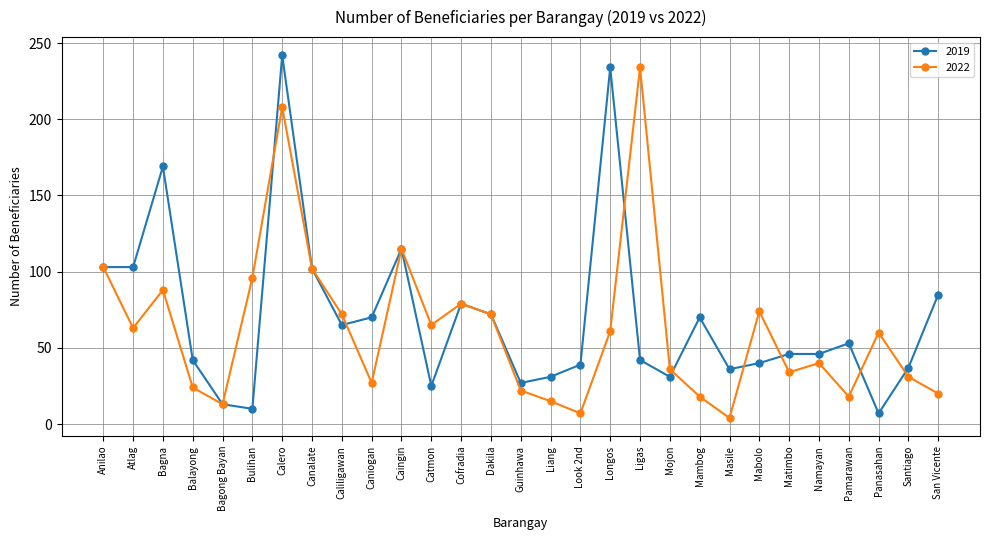

What is the maximum value shown in the chart?

242